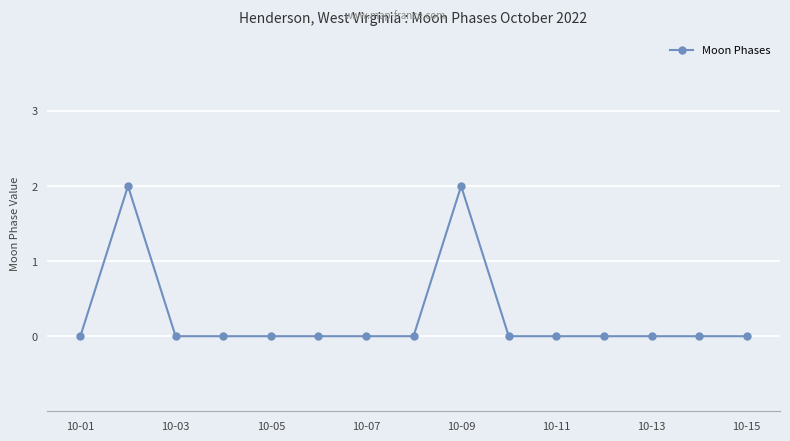

True or false: there are more than 1 points higher than both neighbors.

True